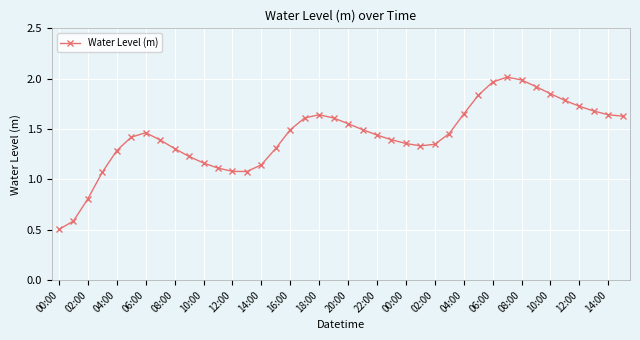

True or false: there are more than 1 points higher than both neighbors.

True